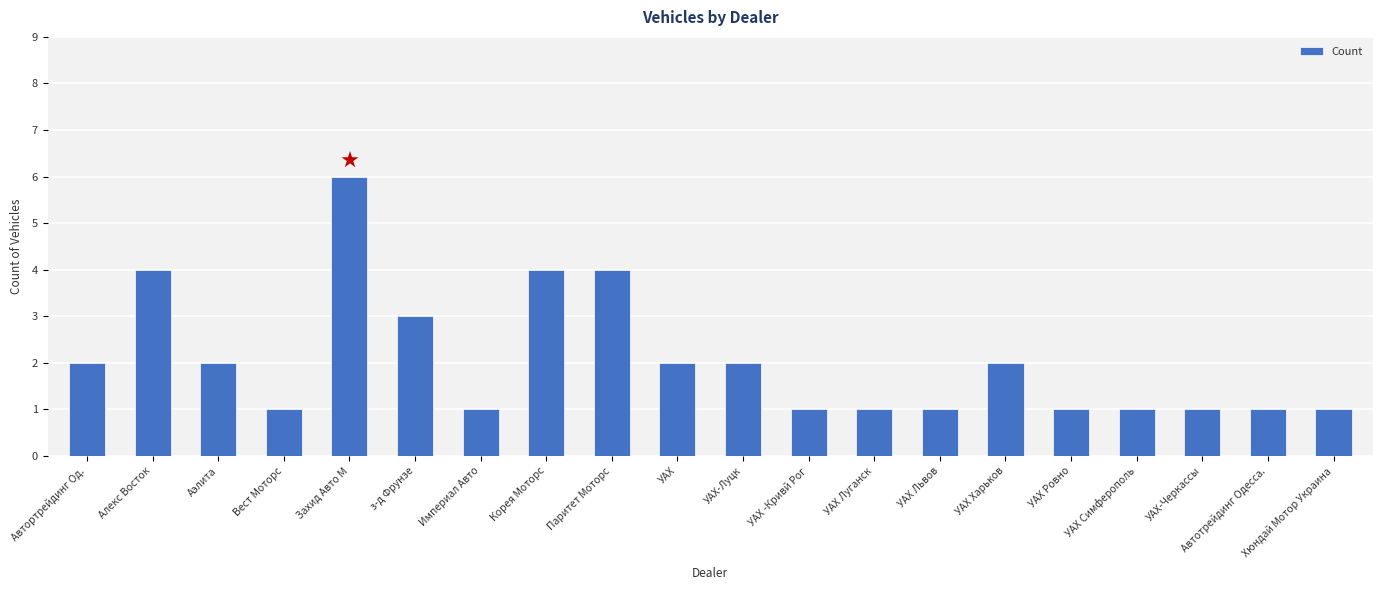

Reading left to right, transcribe all the data shown in this chart.

Автортрейдинг Од.=2	Алекс Восток=4	Аэлита=2	Вест Моторс=1	Захид Авто М=6	з-д Фрунзе=3	Империал Авто=1	Корея Моторс=4	Паритет Моторс=4	УАХ=2	УАХ-Луцк=2	УАХ -Кривй Рог=1	УАХ Луганск=1	УАХ Львов=1	УАХ Харьков=2	УАХ Ровно=1	УАХ Симферополь=1	УАХ-Черкассы=1	Автотрейдинг Одесса.=1	Хюндай Мотор Украина=1